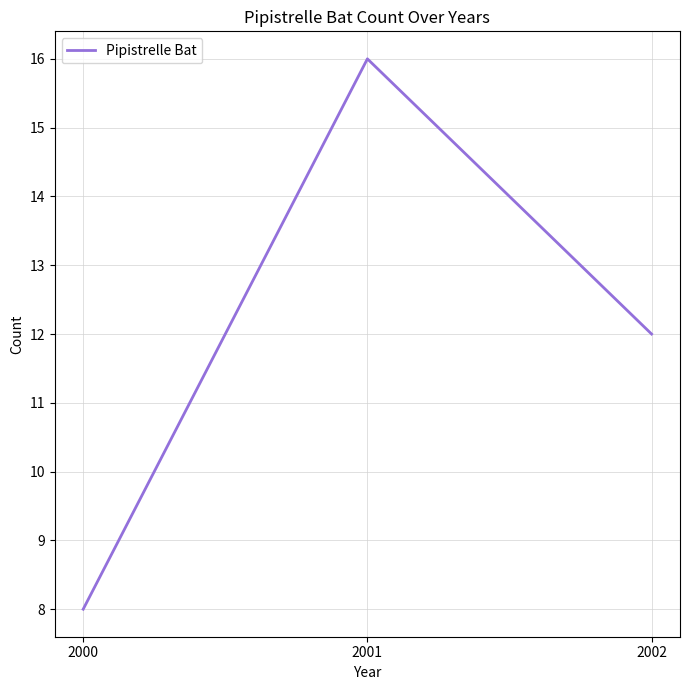

Reading left to right, extract all data points from this chart.

8	16	12